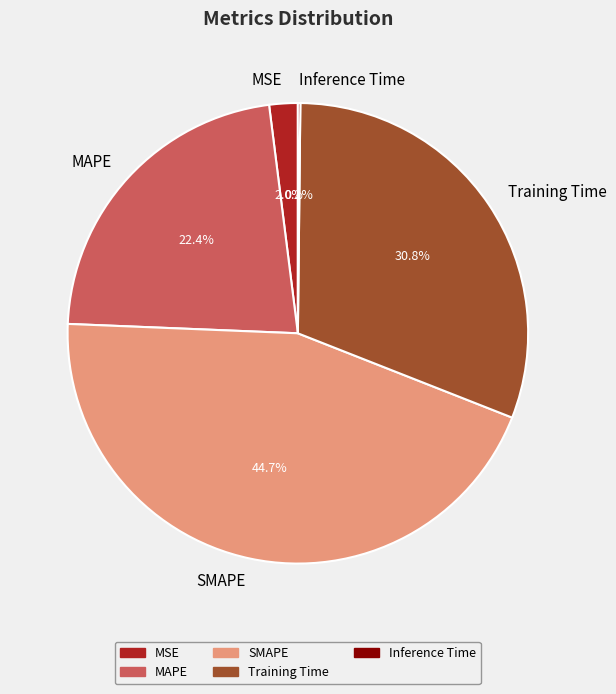

Which category has the biggest portion of the pie?

SMAPE